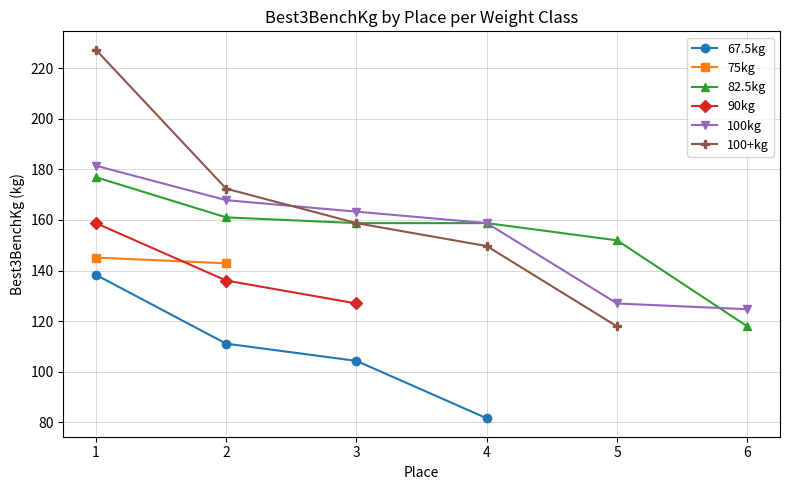

How many values in the 67.5kg series exceed 111?

2